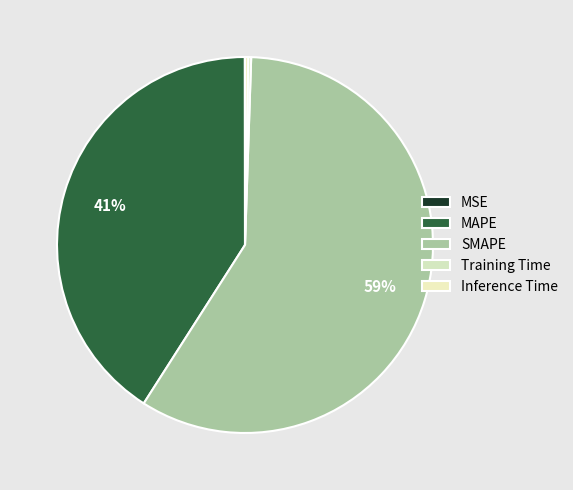

How many segments does this pie chart have?

5